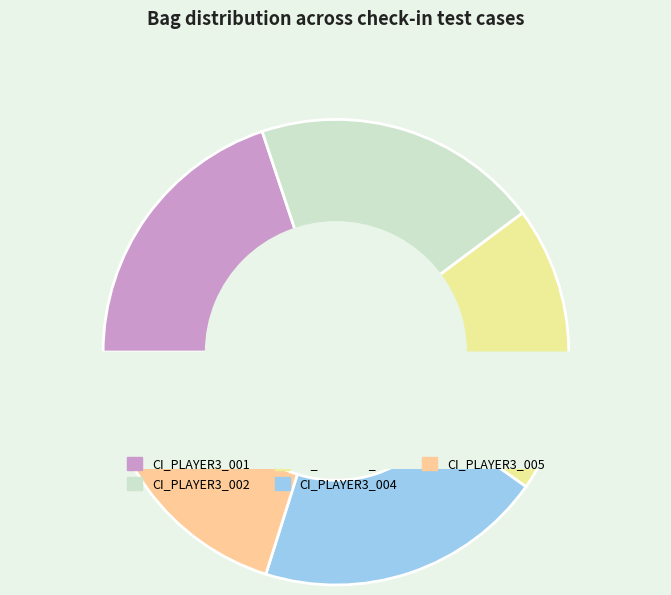

What is the change in value from CI_PLAYER3_004 to CI_PLAYER3_005?

+1